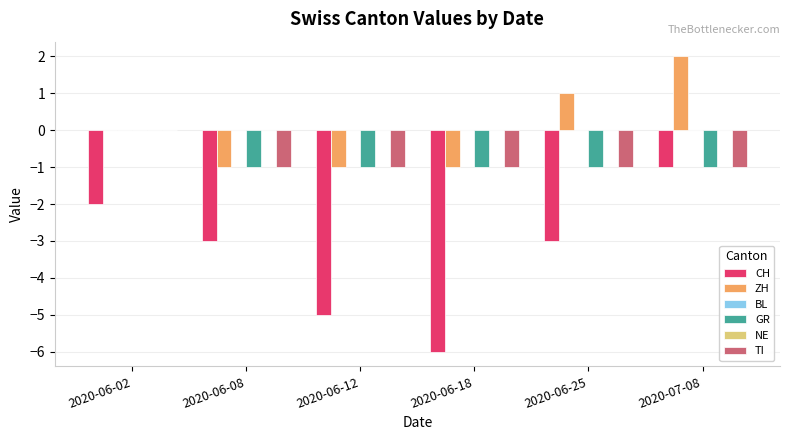

At which label is BL closest to 0?

2020-06-02